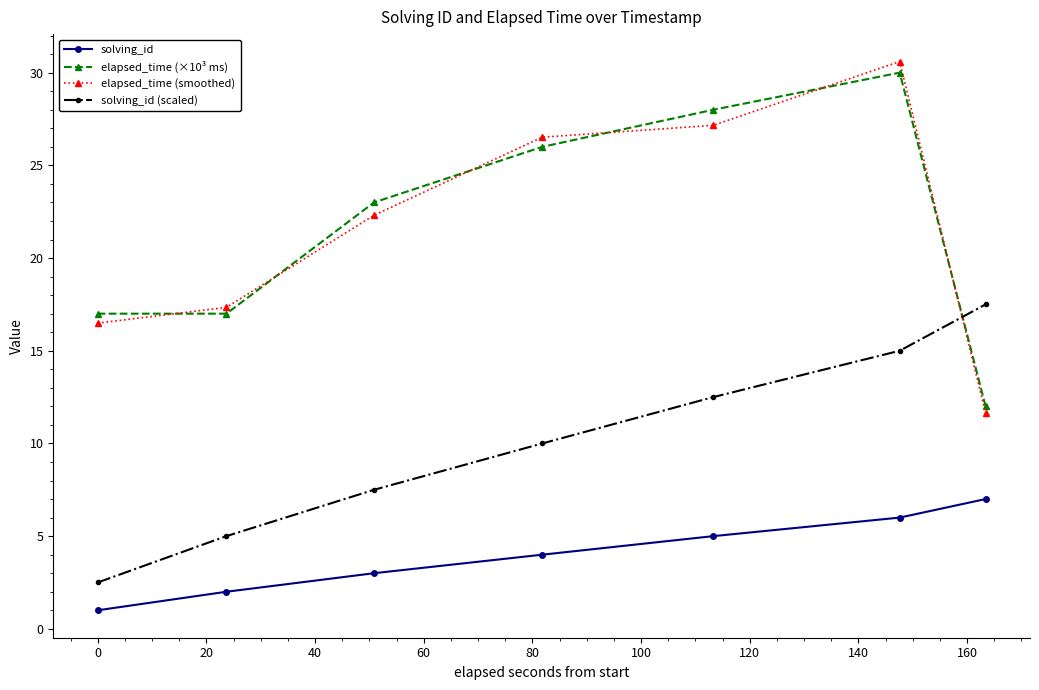

What is the minimum value shown in the chart?

1.0